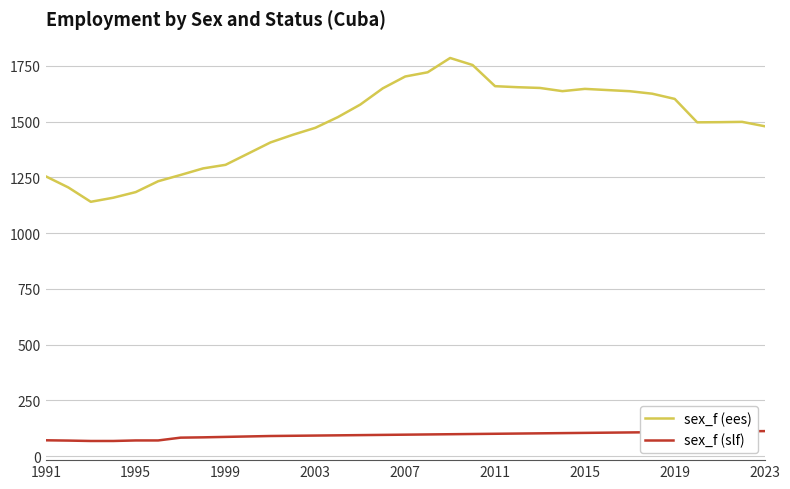

What is the lowest value of the sex_f (ees) series?

1140.5